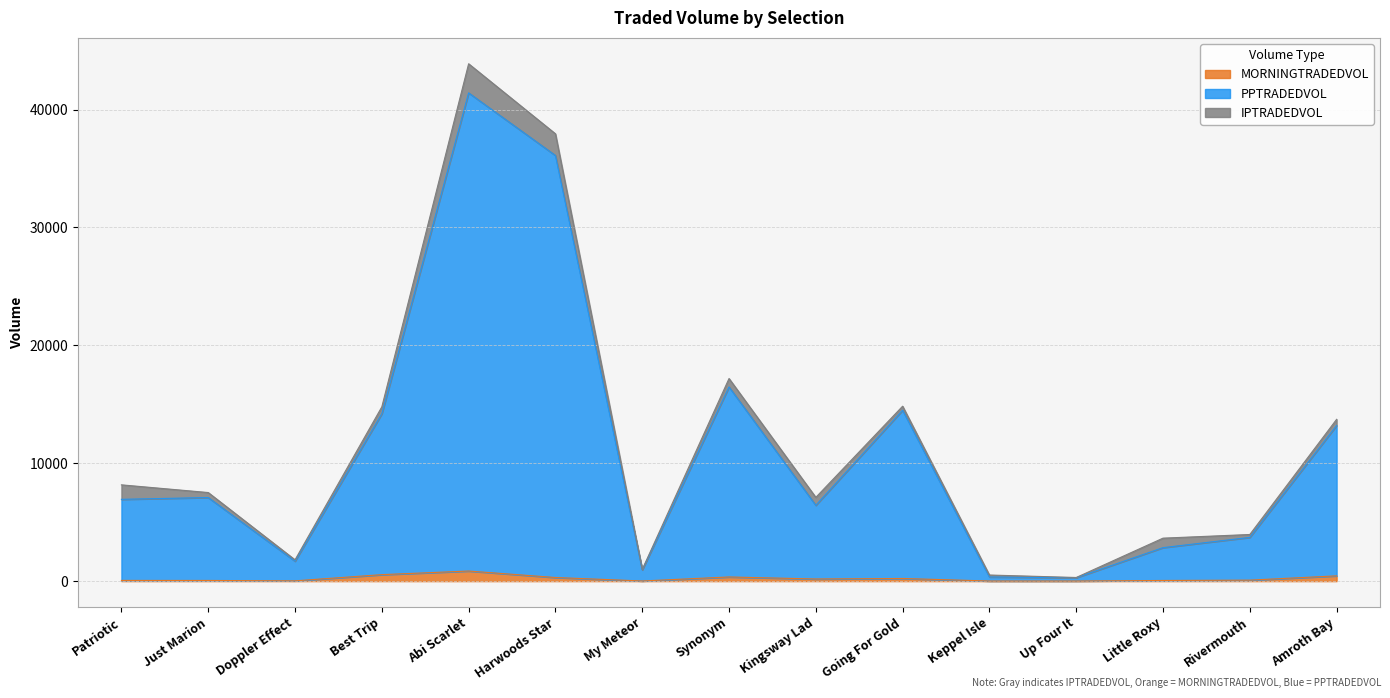

What is the label of the 7th point from the right?

Kingsway Lad